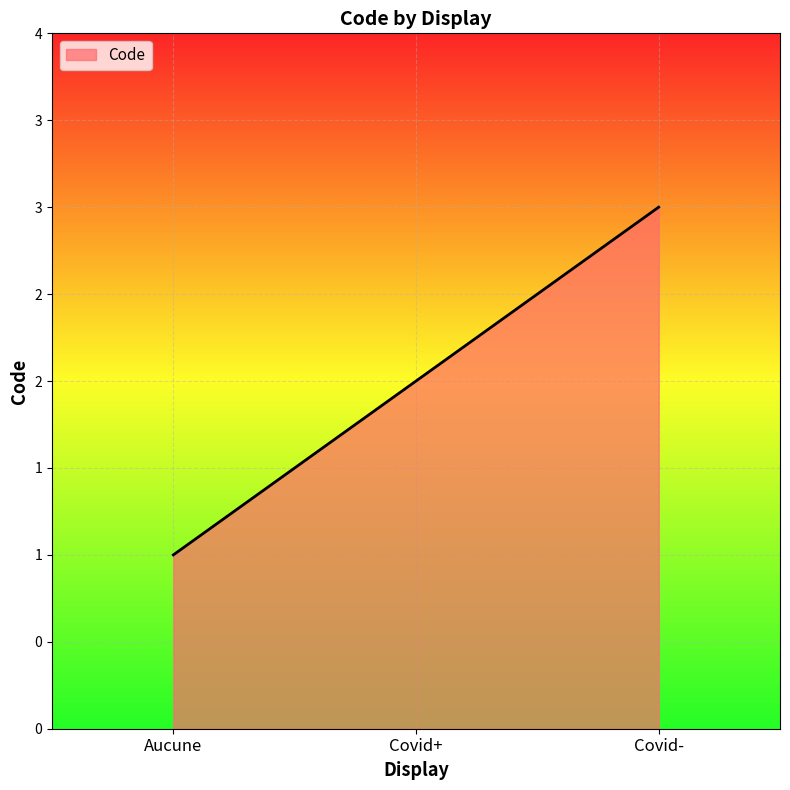

At which label is the value closest to 2?

Covid+